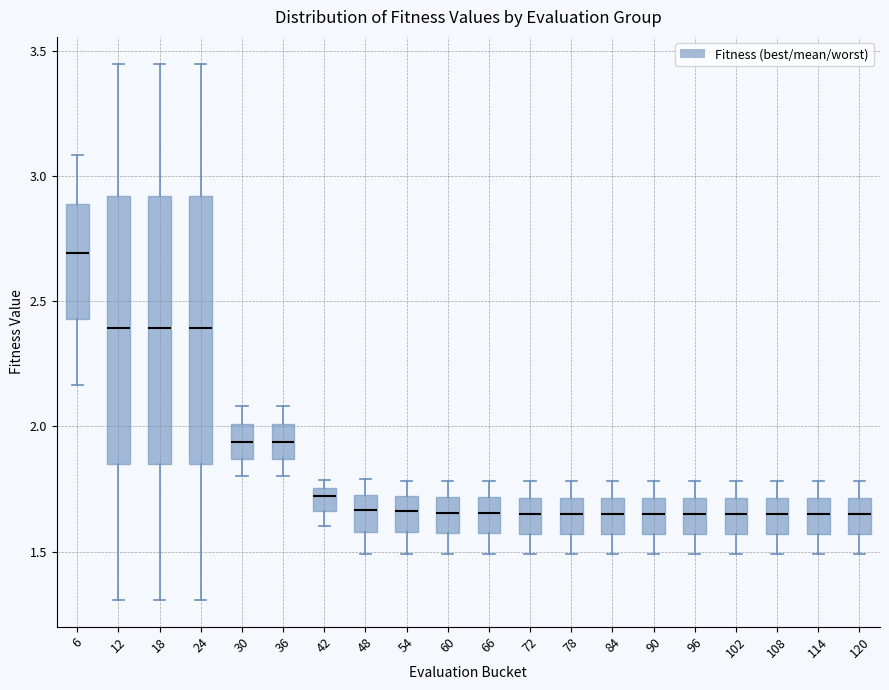

Reading left to right, transcribe this box plot: for each box, give where its median line is, the range the box spans, and where its two whiskers end, as read against the y-axis. The values are not printed on the chart, so give them approximately, as read against the axis.

6: median 2.70, box 2.45 to 2.90, whiskers 2.15 to 3.10
12: median 2.40, box 1.85 to 2.90, whiskers 1.30 to 3.45
18: median 2.40, box 1.85 to 2.90, whiskers 1.30 to 3.45
24: median 2.40, box 1.85 to 2.90, whiskers 1.30 to 3.45
30: median 1.95, box 1.85 to 2.00, whiskers 1.80 to 2.10
36: median 1.95, box 1.85 to 2.00, whiskers 1.80 to 2.10
42: median 1.70, box 1.65 to 1.75, whiskers 1.60 to 1.80
48: median 1.65, box 1.60 to 1.75, whiskers 1.50 to 1.80
54: median 1.65, box 1.60 to 1.70, whiskers 1.50 to 1.80
60: median 1.65, box 1.55 to 1.70, whiskers 1.50 to 1.80
66: median 1.65, box 1.55 to 1.70, whiskers 1.50 to 1.80
72: median 1.65, box 1.55 to 1.70, whiskers 1.50 to 1.80
78: median 1.65, box 1.55 to 1.70, whiskers 1.50 to 1.80
84: median 1.65, box 1.55 to 1.70, whiskers 1.50 to 1.80
90: median 1.65, box 1.55 to 1.70, whiskers 1.50 to 1.80
96: median 1.65, box 1.55 to 1.70, whiskers 1.50 to 1.80
102: median 1.65, box 1.55 to 1.70, whiskers 1.50 to 1.80
108: median 1.65, box 1.55 to 1.70, whiskers 1.50 to 1.80
114: median 1.65, box 1.55 to 1.70, whiskers 1.50 to 1.80
120: median 1.65, box 1.55 to 1.70, whiskers 1.50 to 1.80